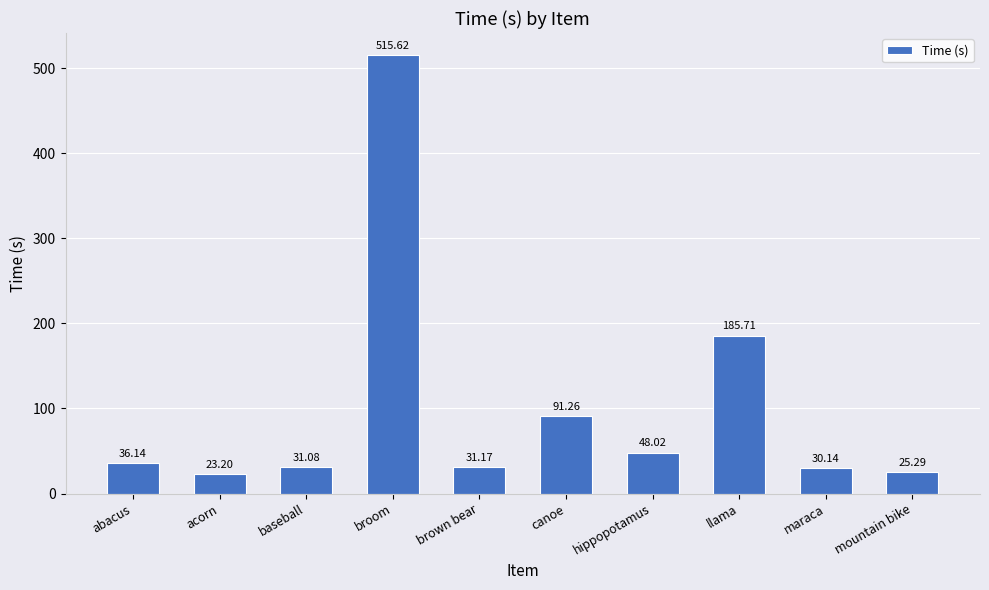

Are the bars horizontal?

No